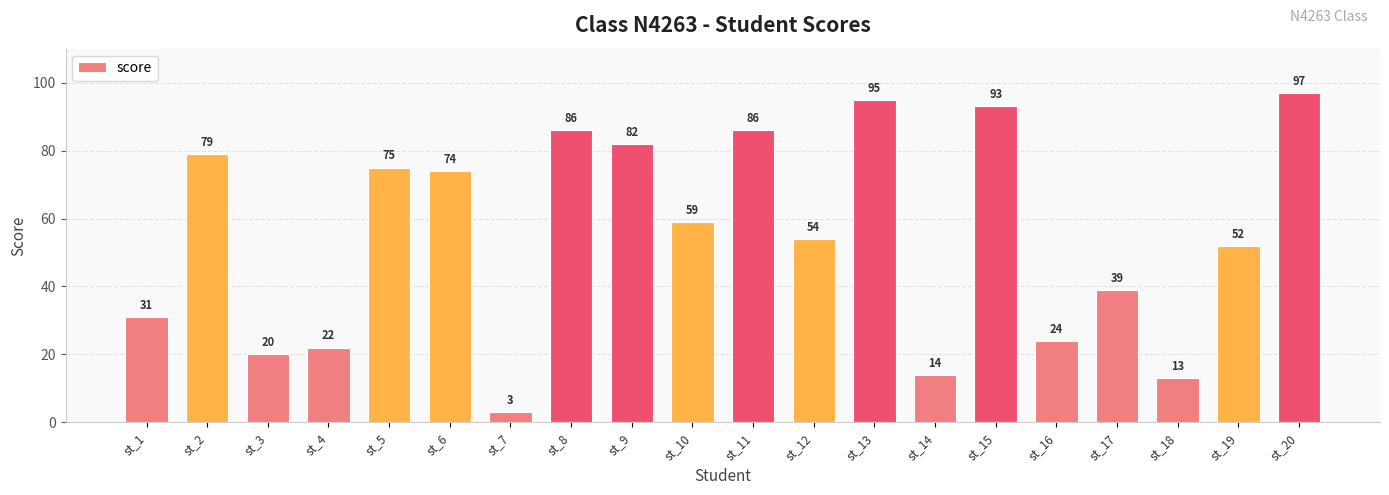

The value at st_1 is 47. True or false?

False